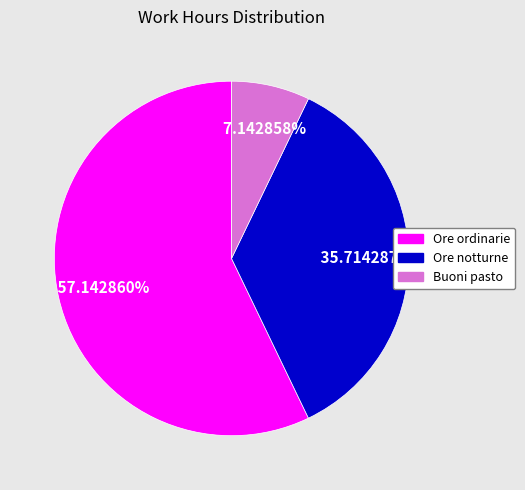

Is there any slice that represents more than half of the pie?

Yes